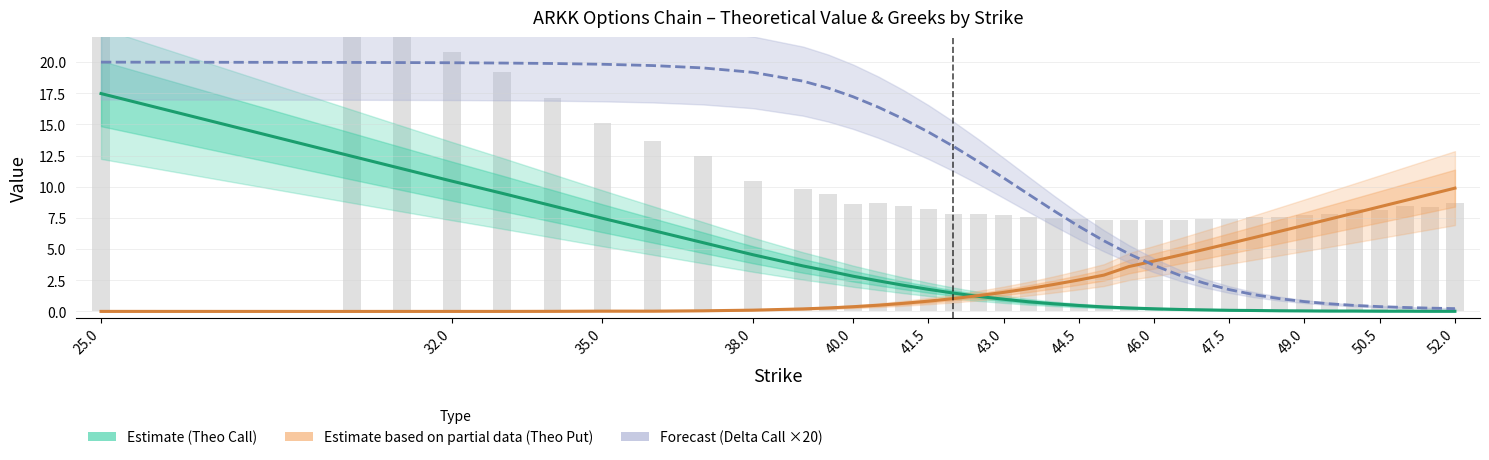

Reading left to right, list all the values displayed in this chart.

Theo Call (Estimate): 17.5	12.4	11.4	10.5	9.5	8.5	7.5	6.5	5.5	4.5	3.7	3.2	2.8	2.5	2.1	1.8	1.5	1.2	1.0	0.8	0.6	0.5	0.4	0.3	0.2	0.2	0.1	0.1	0.1	0.1	0.0	0.0	0.0	0.0	0.0	0.0	0.0
Theo Put (Partial Data): 0.0	0.0	0.0	0.0	0.0	0.0	0.0	0.0	0.1	0.1	0.2	0.3	0.4	0.5	0.7	0.8	1.0	1.3	1.5	1.8	2.2	2.5	2.9	3.6	4.0	4.5	5.0	5.4	5.9	6.4	6.9	7.4	7.9	8.4	8.9	9.4	9.9
Delta Call ×20 (Forecast): 20.0	20.0	20.0	19.9	19.9	19.9	19.8	19.7	19.5	19.2	18.5	17.9	17.2	16.4	15.4	14.4	13.2	12.0	10.7	9.4	8.1	6.8	5.7	4.6	3.7	2.9	2.3	1.8	1.3	1.0	0.8	0.6	0.5	0.4	0.3	0.3	0.2
IV Call ×10: 38.9	25.0	22.8	20.8	19.2	17.1	15.1	13.6	12.4	10.5	9.8	9.4	8.6	8.7	8.4	8.2	7.8	7.8	7.7	7.5	7.5	7.4	7.3	7.4	7.3	7.4	7.5	7.4	7.6	7.6	7.8	7.8	8.2	8.1	8.5	8.3	8.7